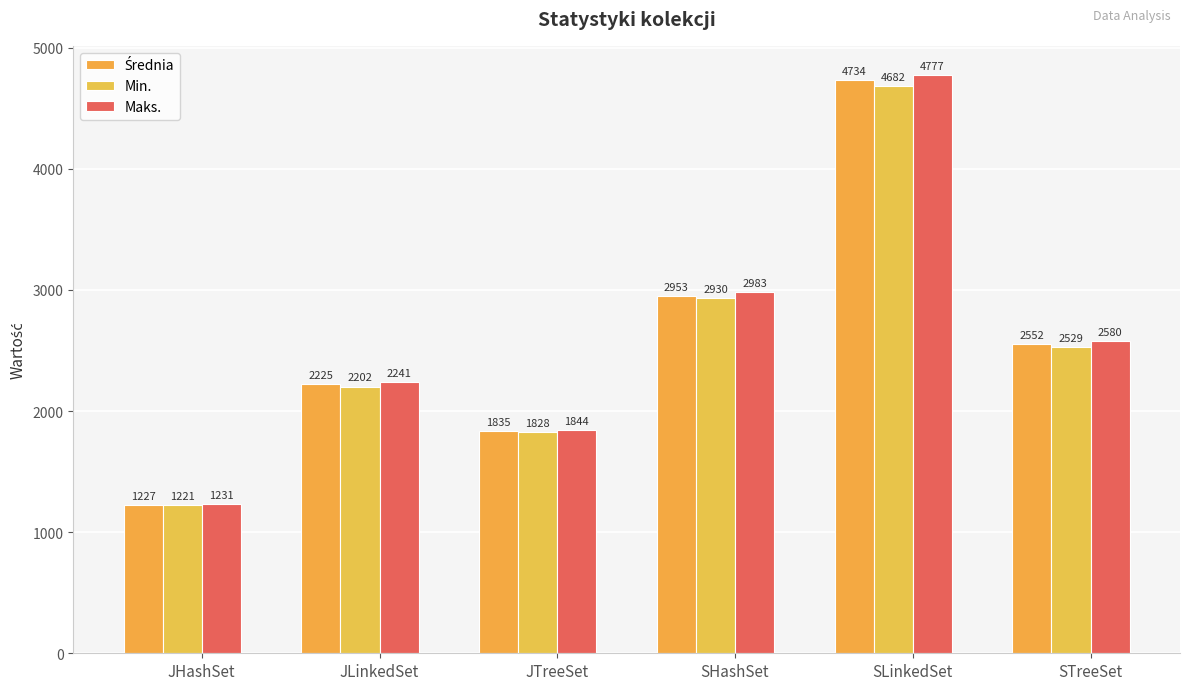

At which label does Min. reach its minimum?

JHashSet